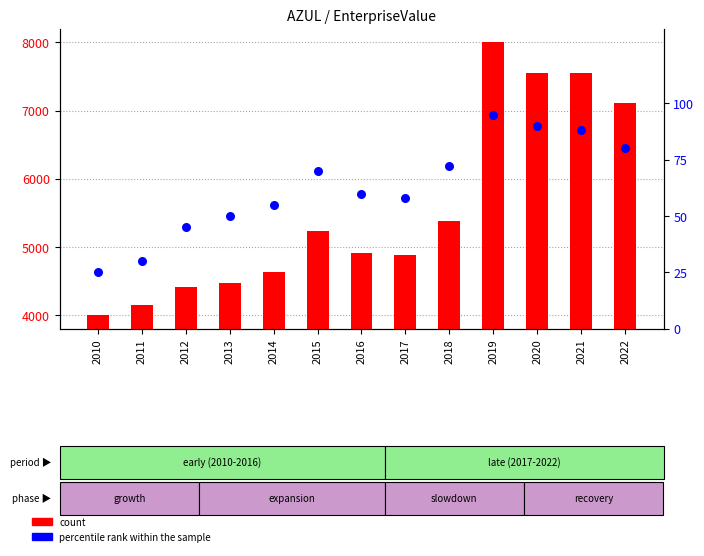

What are all the series names shown in the legend?

count, percentile rank within the sample